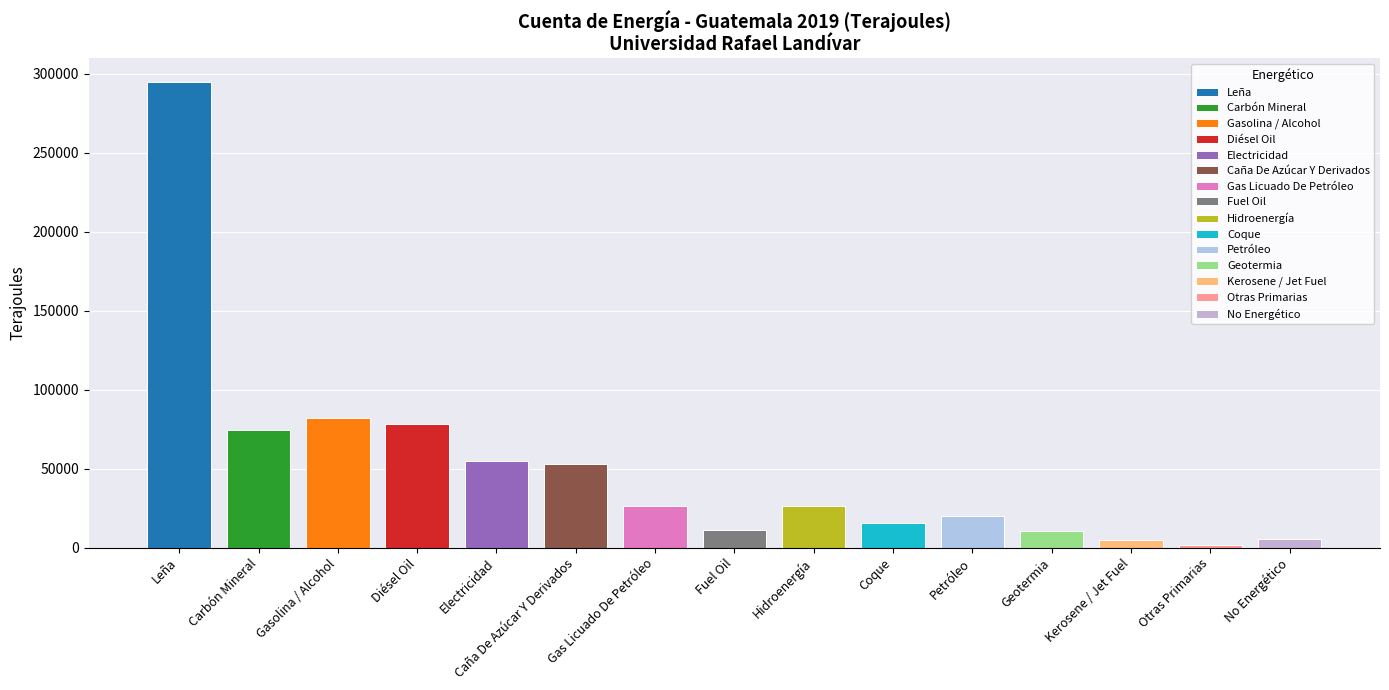

How many series are shown in this chart?

1